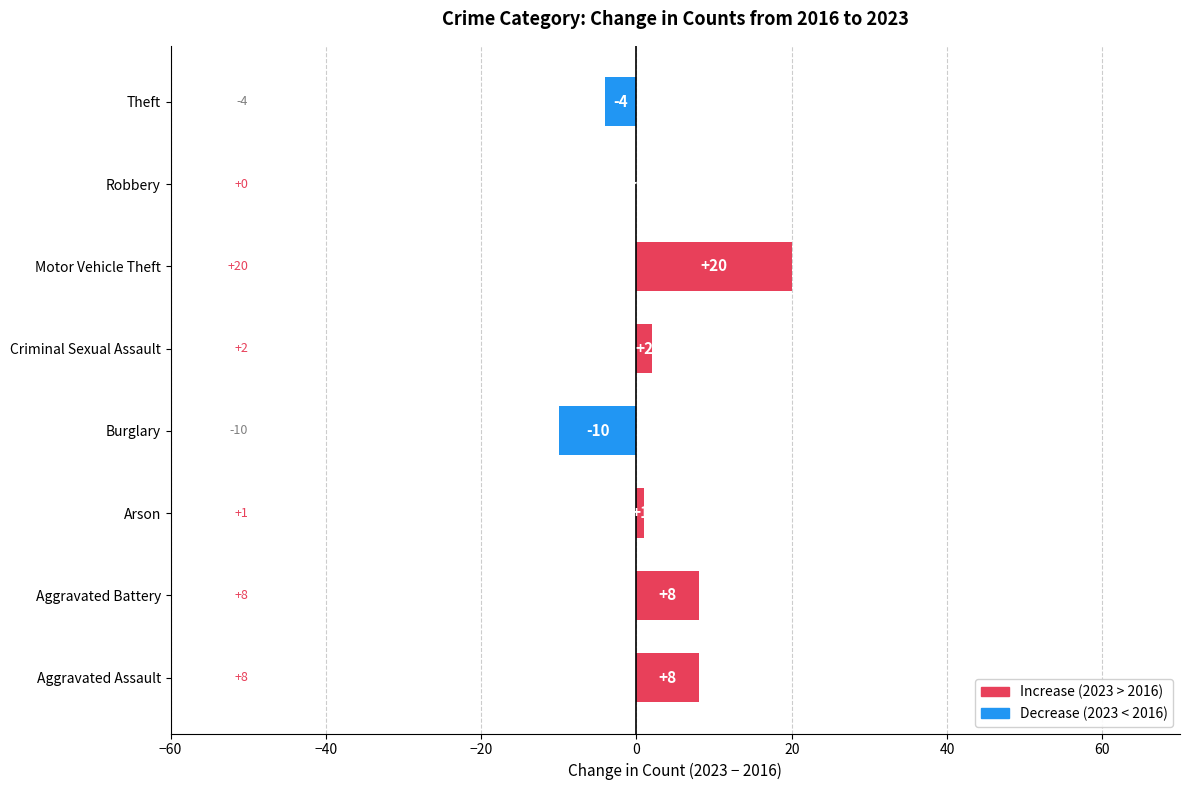

How many data points does each series have?

8